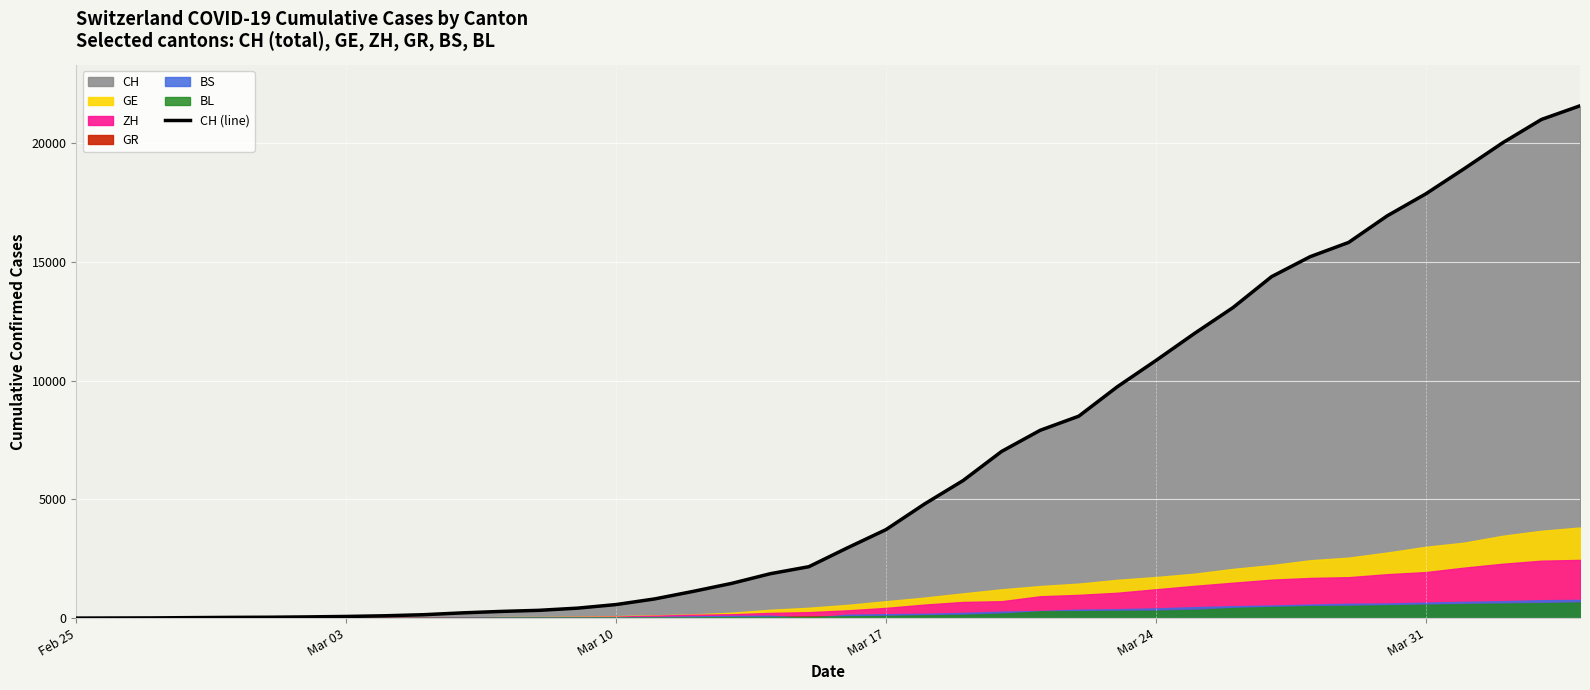

At which label does the data first exceed 2959?

Mar 17